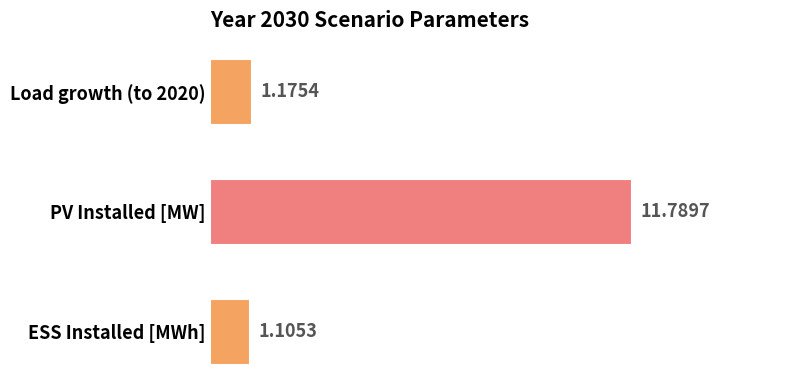

What is the average value?

4.7